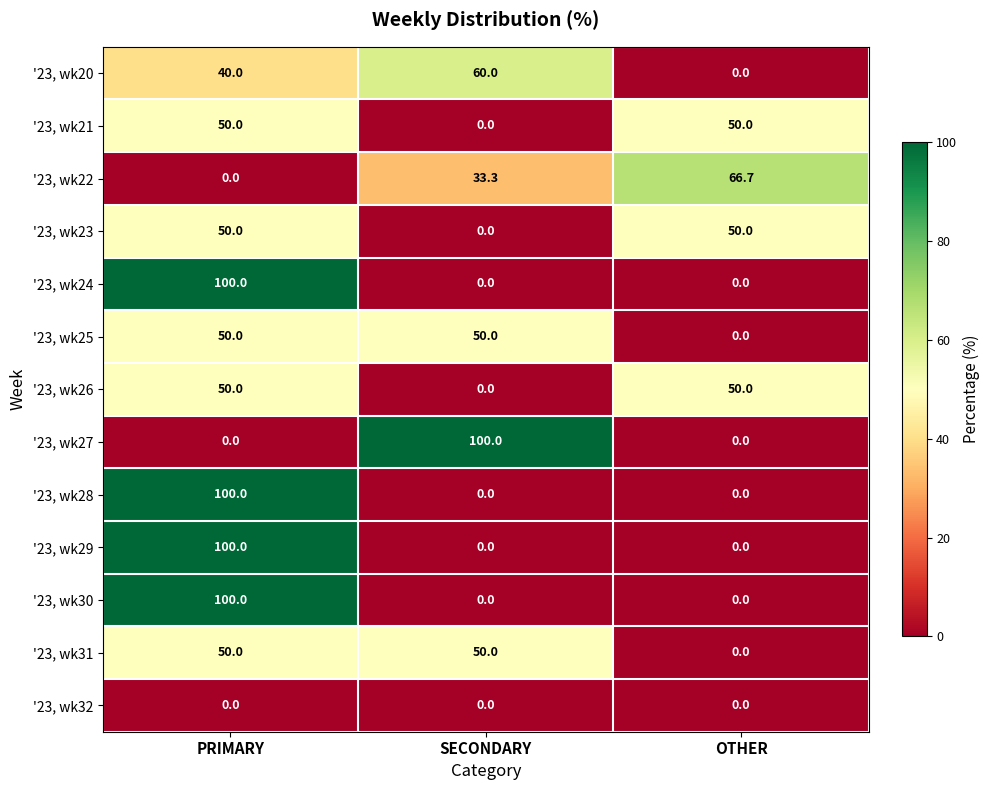

At how many categories does at least one series exceed 13?

3